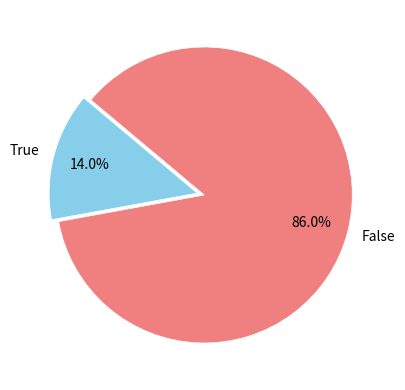

Which slice represents more than half of the pie?

False